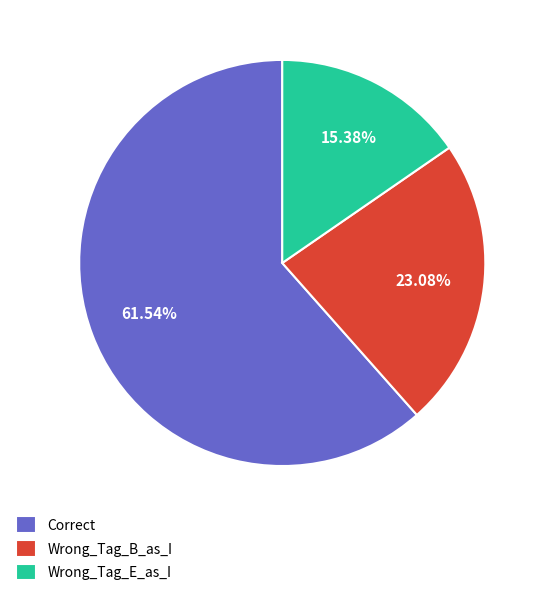

What is the majority slice?

Correct